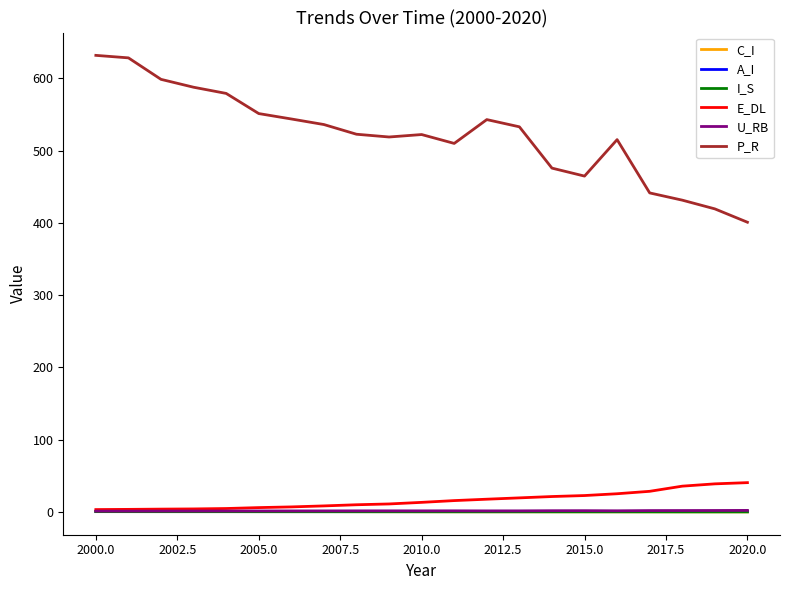

True or false: P_R and A_I cross at least once.

False